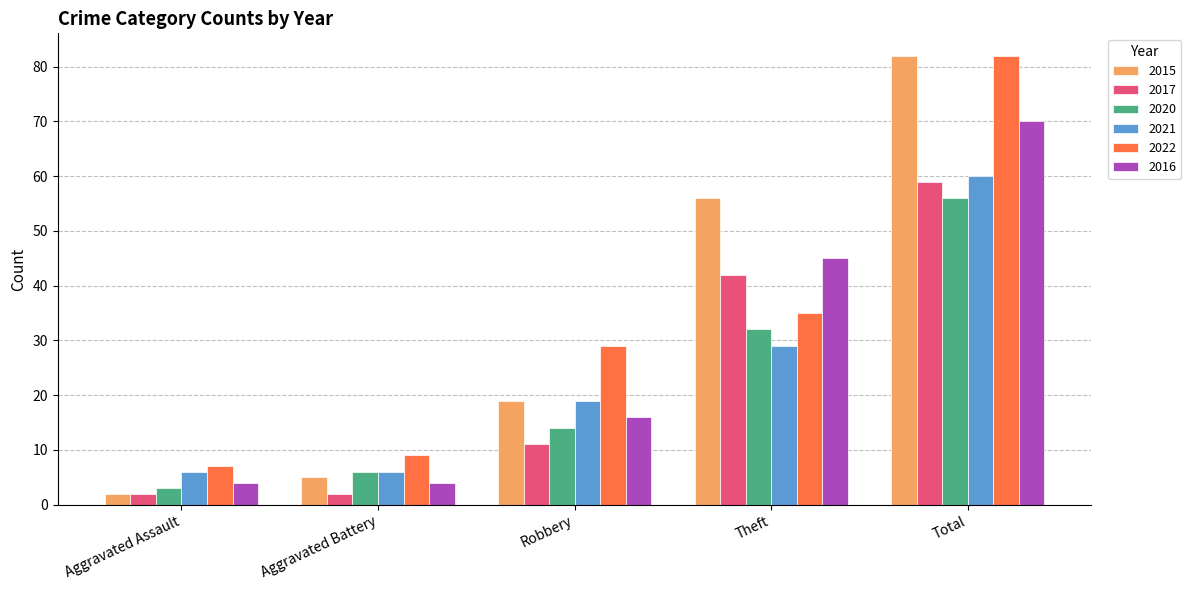

List the labels in order of 2015 value, smallest first.

Aggravated Assault, Aggravated Battery, Robbery, Theft, Total